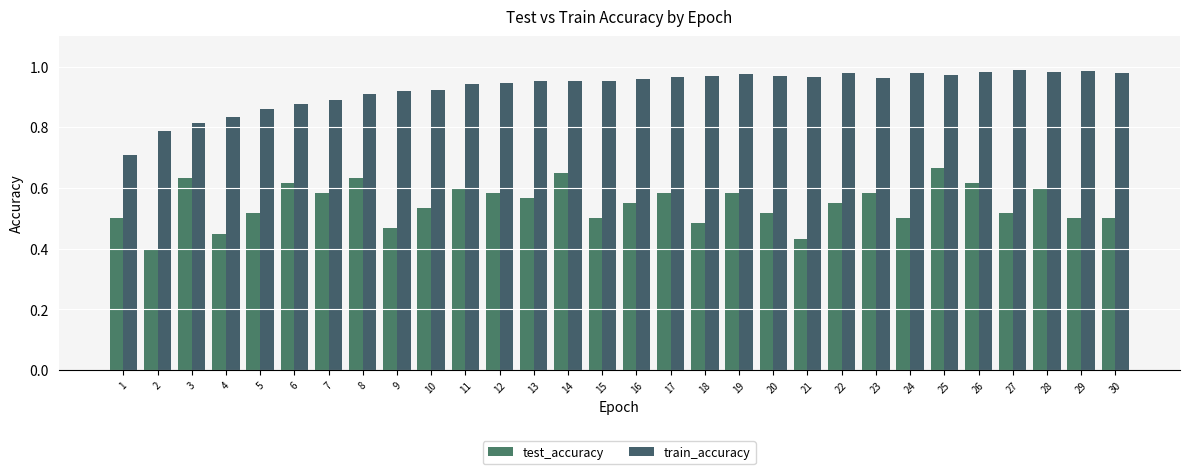

How many categories are shown in the chart?

30